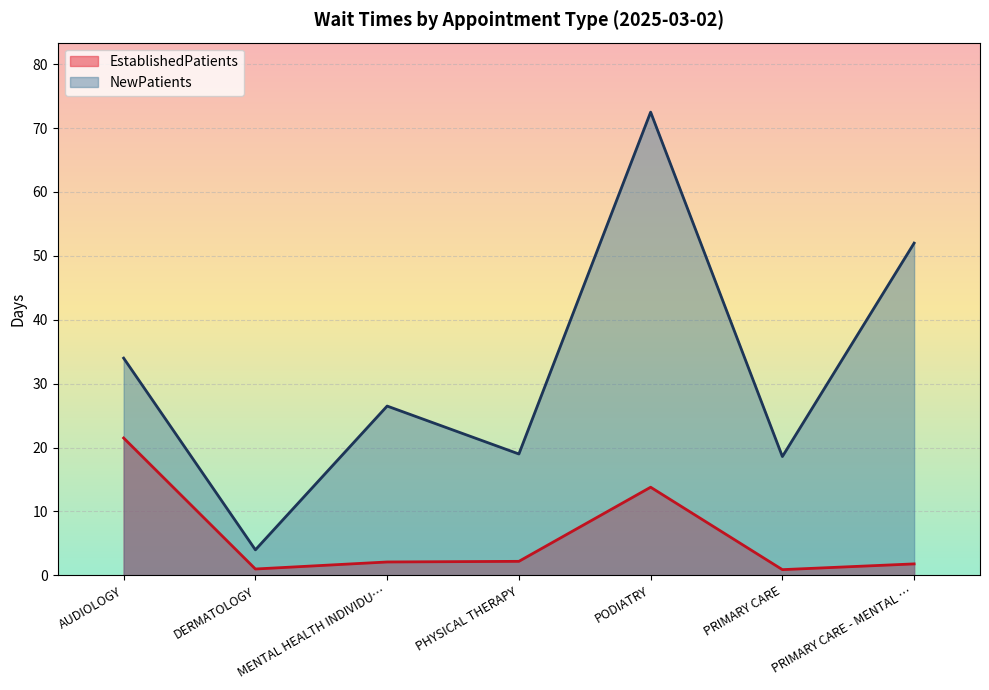

Where is NewPatients nearest to the value 38?

AUDIOLOGY